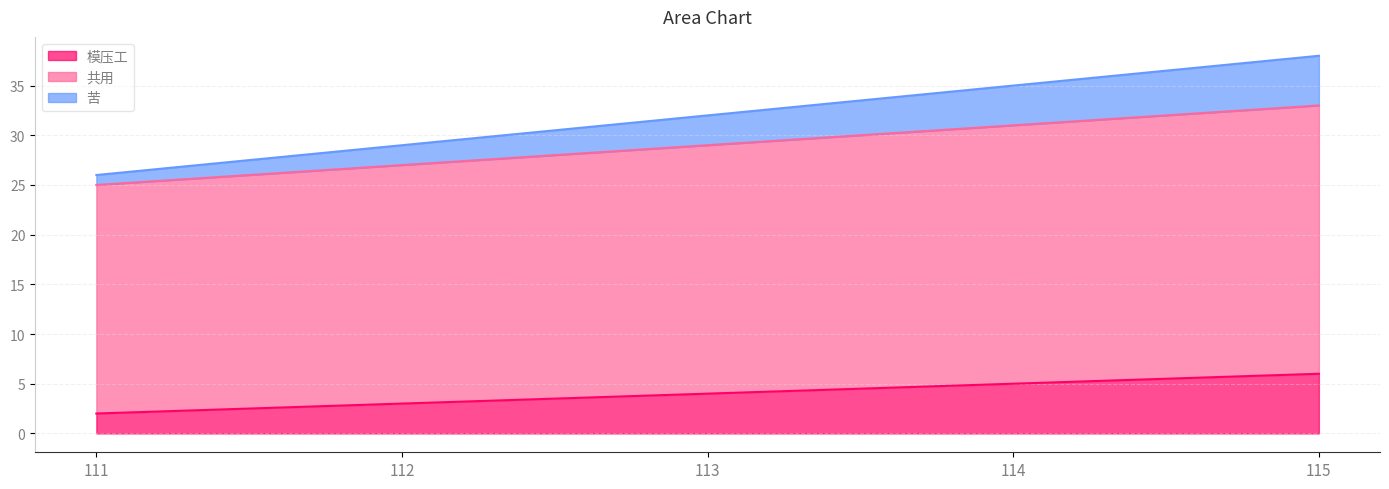

What is the greatest value displayed?

38